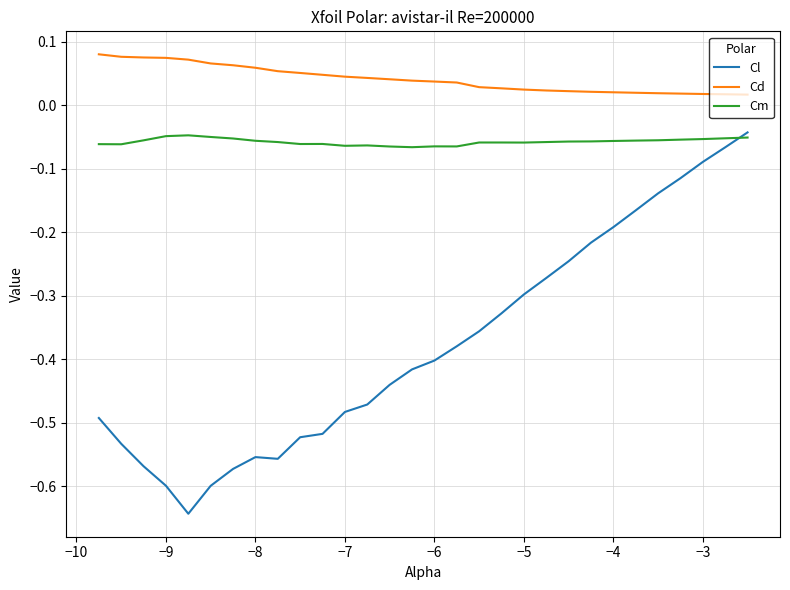

Rank the series by their average value, from lowest to highest.

Cl, Cm, Cd